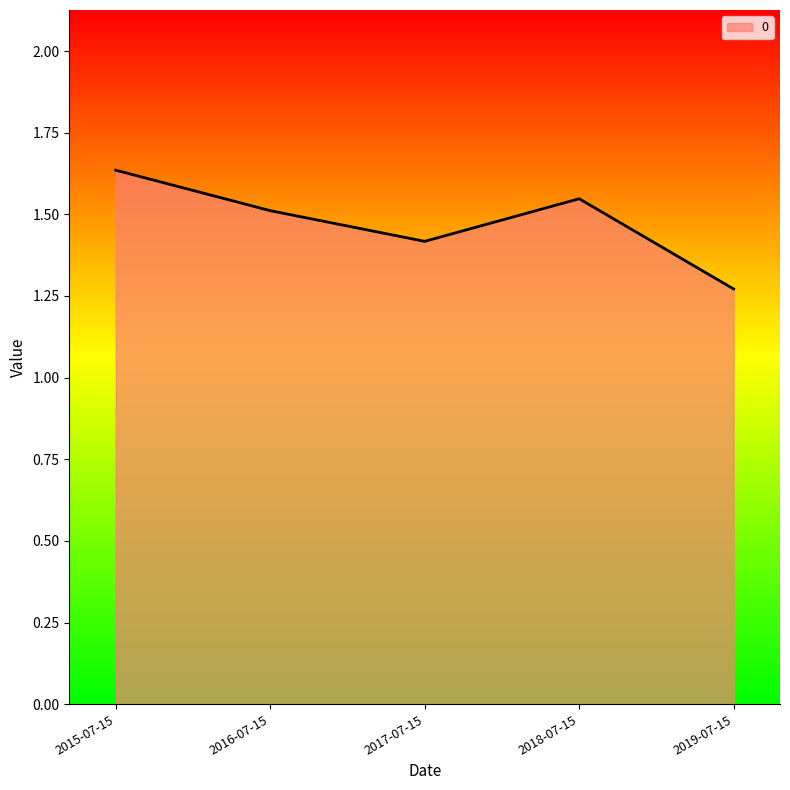

Rank the categories by value from highest to lowest.

2015-07-15, 2018-07-15, 2016-07-15, 2017-07-15, 2019-07-15